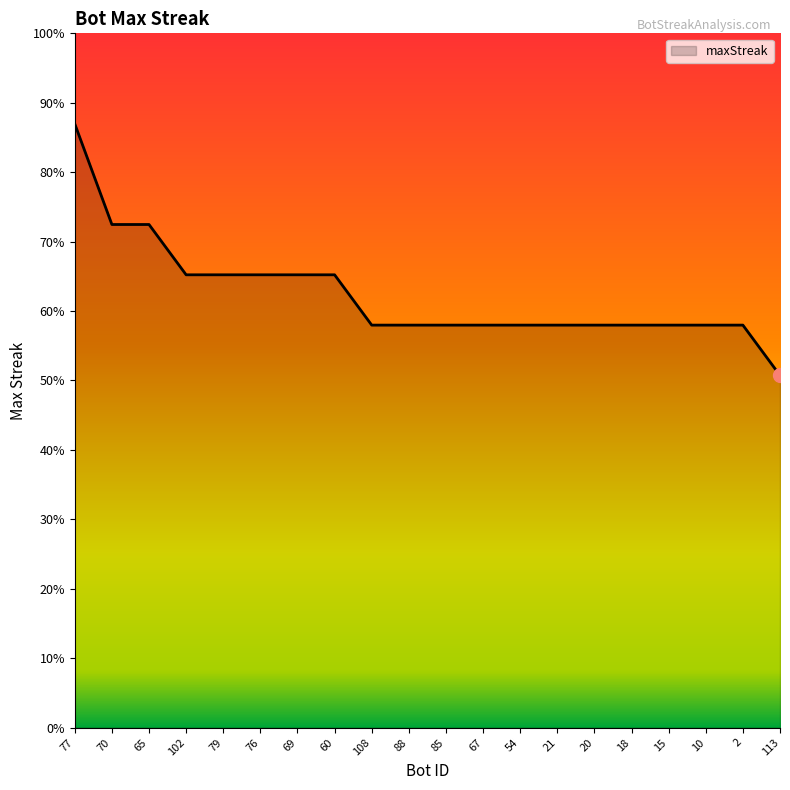

Does the chart have visible grid lines?

No